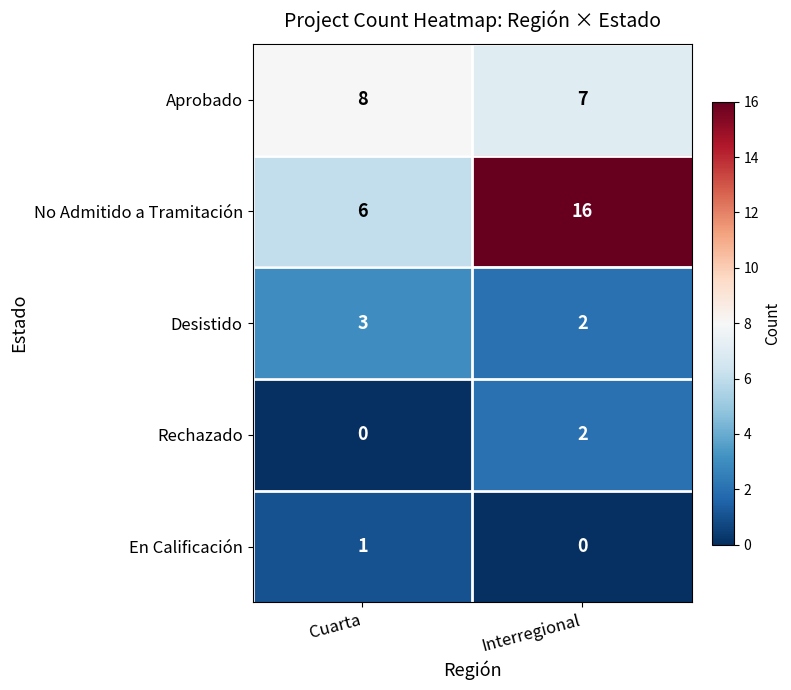

Which series has the largest range (max minus min)?

No Admitido a Tramitación